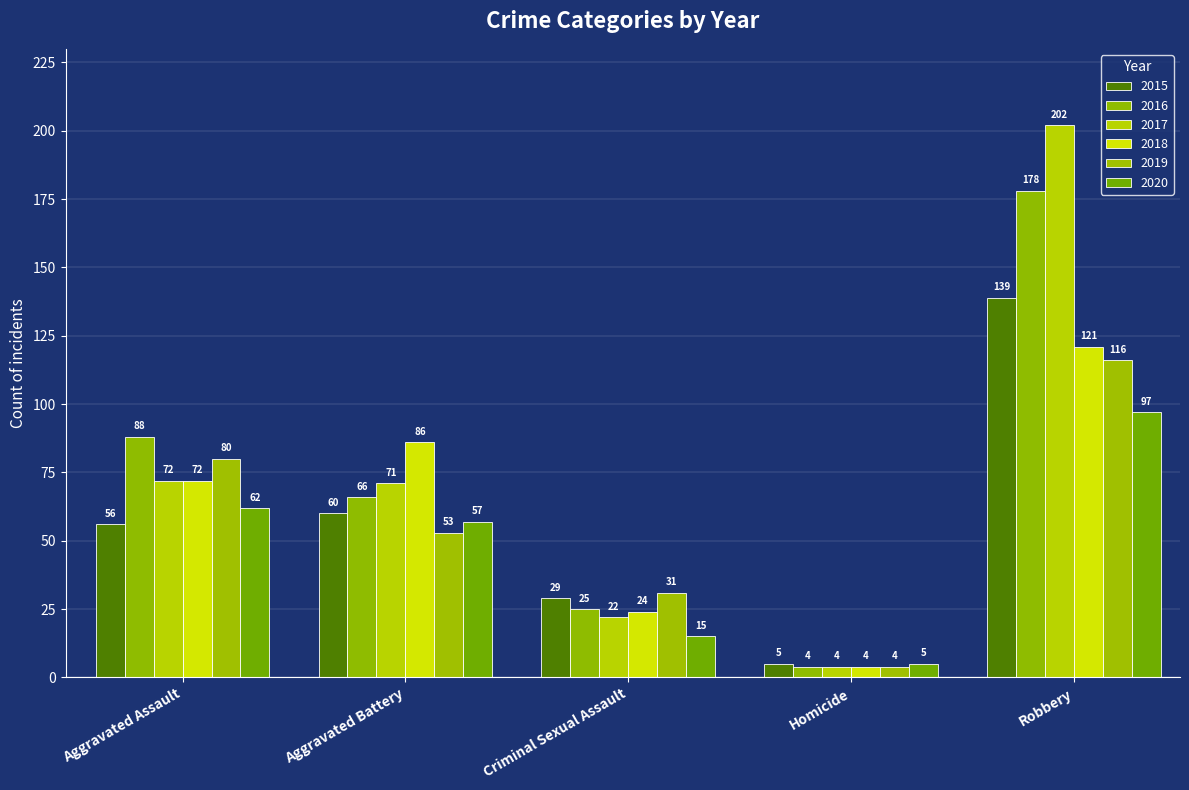

Rank the categories by 2018 value from lowest to highest.

Homicide, Criminal Sexual Assault, Aggravated Assault, Aggravated Battery, Robbery